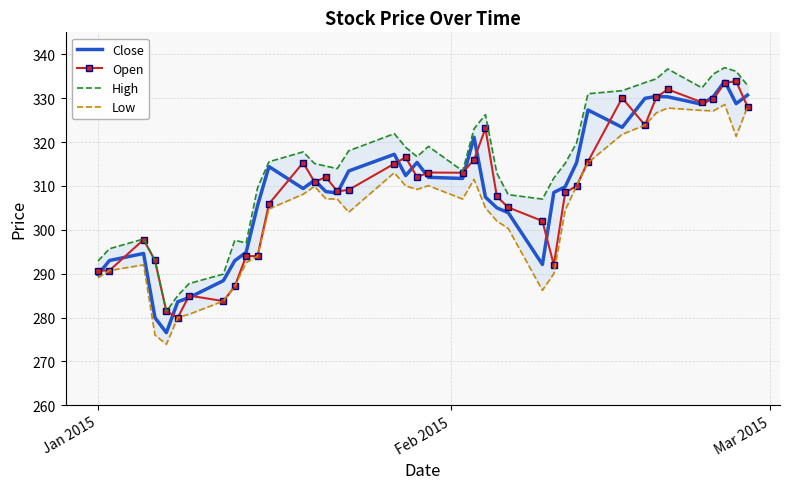

What is the minimum value for Close?

276.6